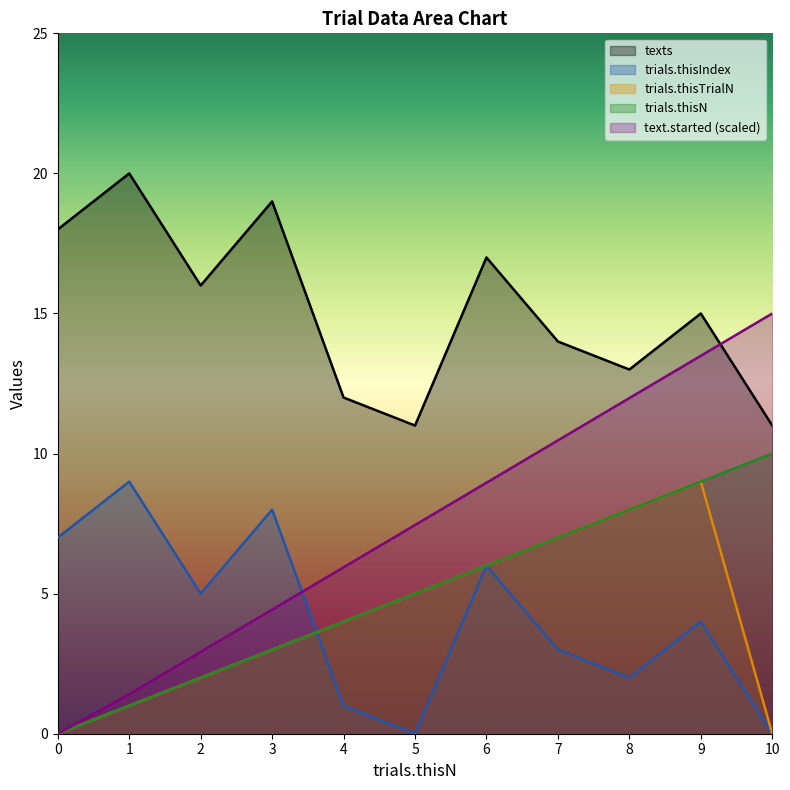

Is it true that trials.thisTrialN equals -4.7 at 0?

False